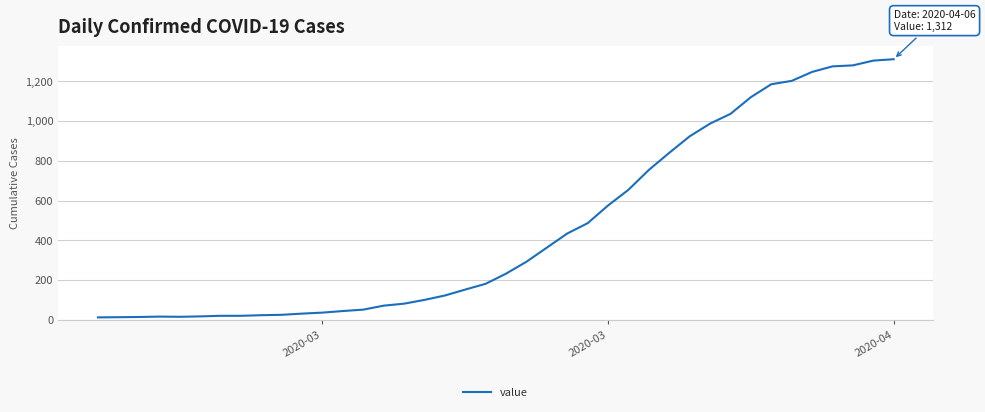

What is the difference between the maximum and minimum values?

1299